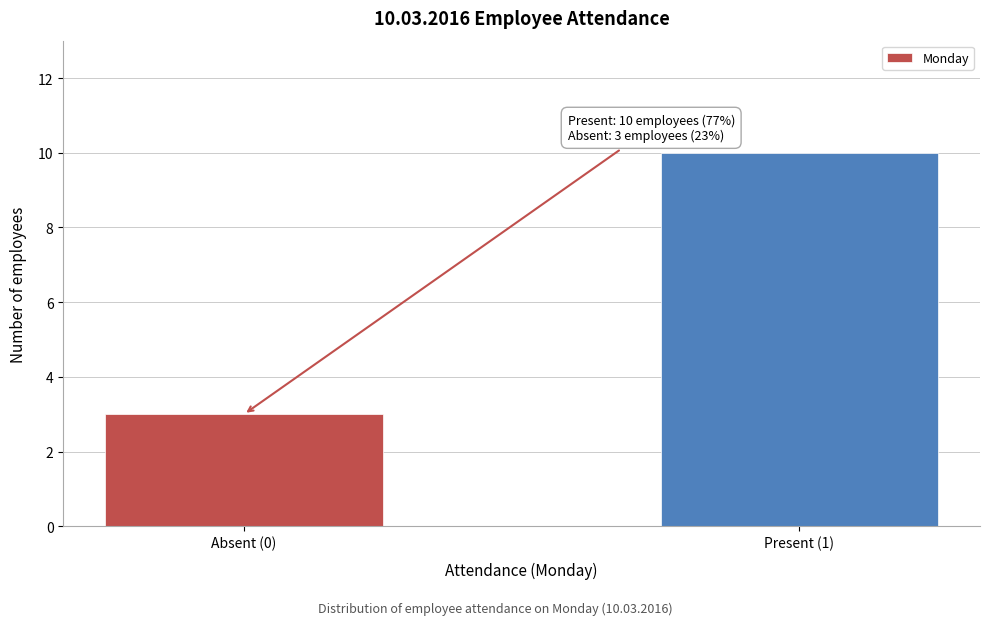

Reading left to right, transcribe all the data shown in this chart.

3	10